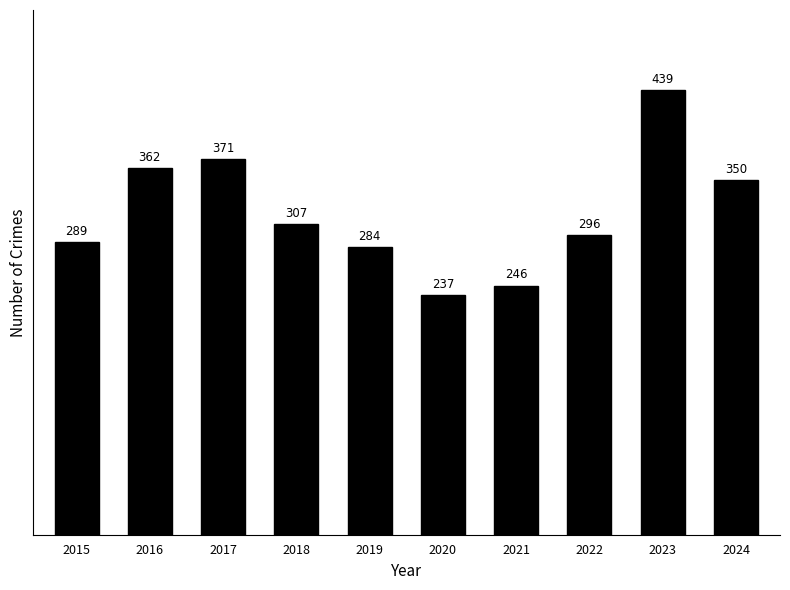

List the labels in order of value, largest first.

2023, 2017, 2016, 2024, 2018, 2022, 2015, 2019, 2021, 2020